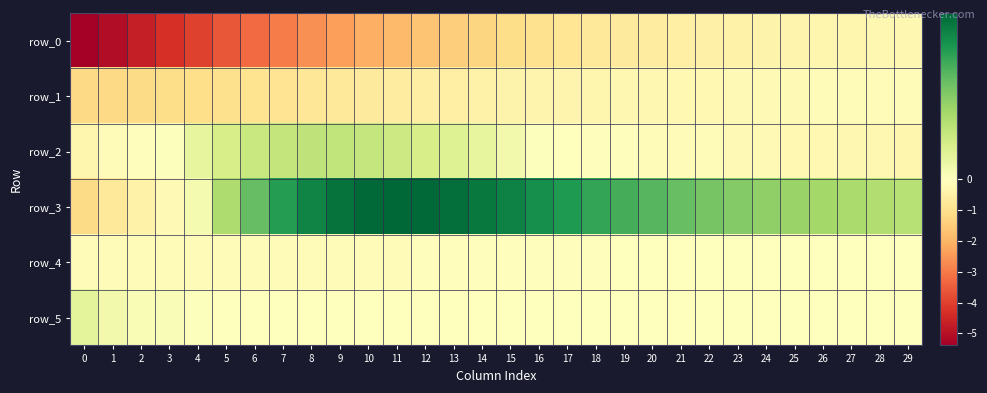

What is the minimum value for row_0?

-5.4